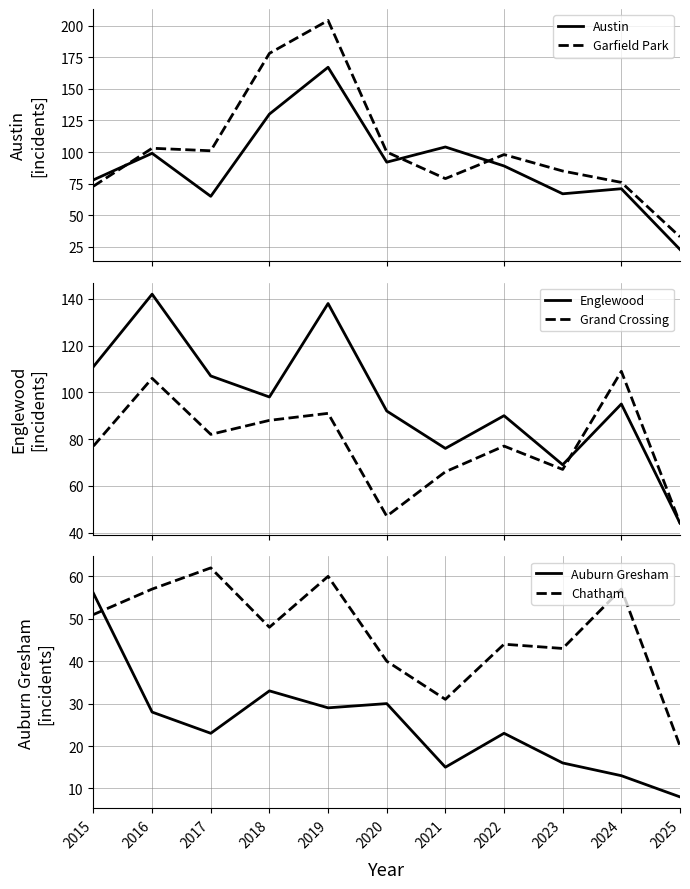

What is the value of the Garfield Park point at the 8th from the left?

98